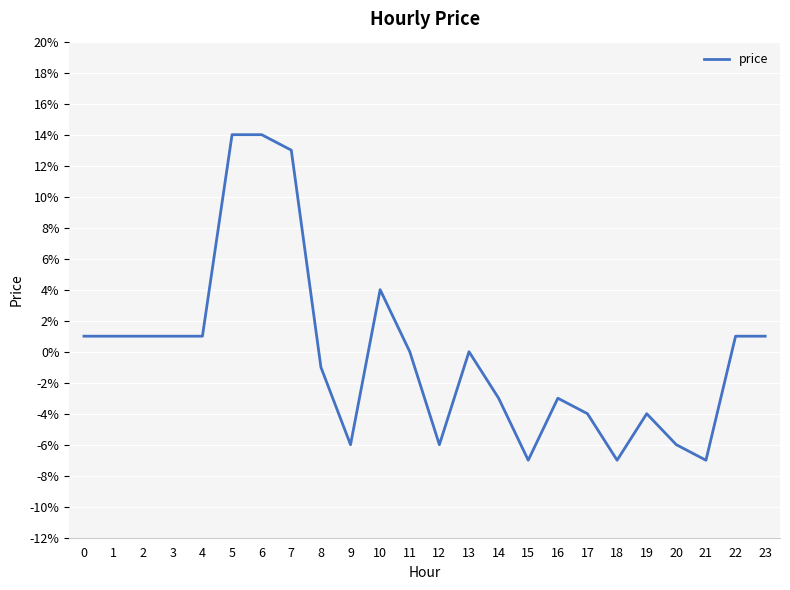

Does the chart have visible grid lines?

Yes